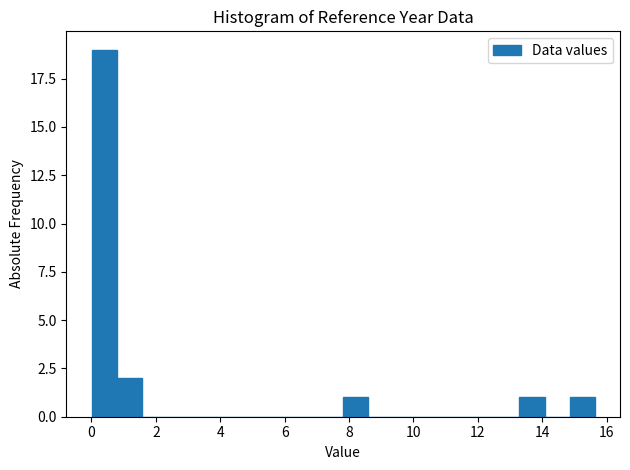

Read against the x-axis, roughly where is the centre of the tallest bar?

0.4